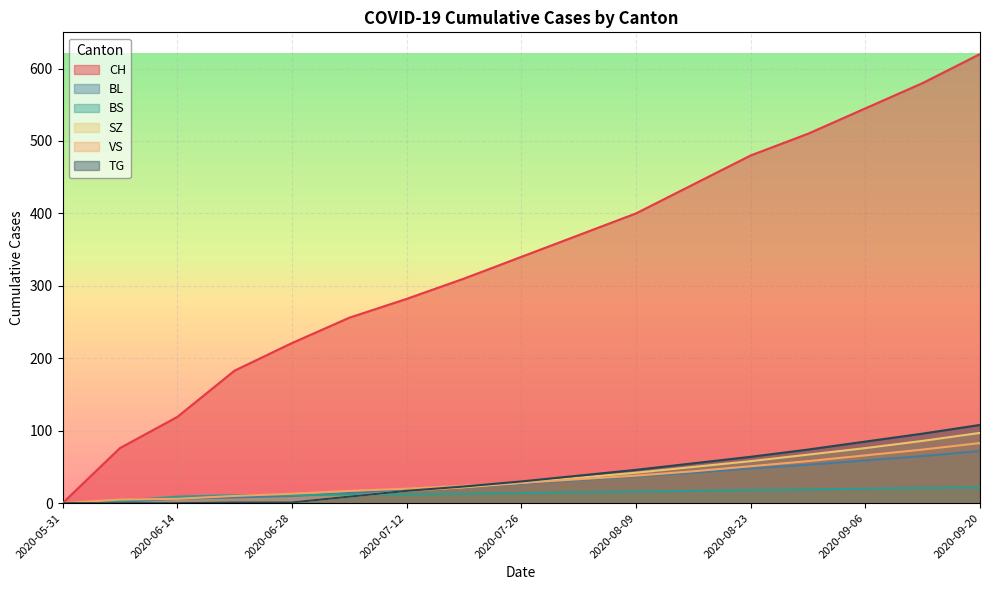

Reading left to right, what are all the values shown in this chart?

CH: 2020-05-31=0	2020-06-07=76	2020-06-14=119	2020-06-21=183	2020-06-28=221	2020-07-05=256	2020-07-12=282	2020-07-19=310	2020-07-26=340	2020-08-02=370	2020-08-09=400	2020-08-16=440	2020-08-23=480	2020-08-30=510	2020-09-06=545	2020-09-13=580	2020-09-20=620
BL: 2020-05-31=0	2020-06-07=2	2020-06-14=6	2020-06-21=8	2020-06-28=10	2020-07-05=14	2020-07-12=19	2020-07-19=23	2020-07-26=27	2020-08-02=32	2020-08-09=37	2020-08-16=42	2020-08-23=48	2020-08-30=53	2020-09-06=59	2020-09-13=65	2020-09-20=72
BS: 2020-05-31=0	2020-06-07=3	2020-06-14=9	2020-06-21=11	2020-06-28=11	2020-07-05=12	2020-07-12=12	2020-07-19=13	2020-07-26=14	2020-08-02=15	2020-08-09=16	2020-08-16=17	2020-08-23=18	2020-08-30=19	2020-09-06=20	2020-09-13=21	2020-09-20=22
SZ: 2020-05-31=0	2020-06-07=0	2020-06-14=0	2020-06-21=1	2020-06-28=1	2020-07-05=9	2020-07-12=17	2020-07-19=22	2020-07-26=28	2020-08-02=35	2020-08-09=42	2020-08-16=50	2020-08-23=58	2020-08-30=67	2020-09-06=76	2020-09-13=86	2020-09-20=97
VS: 2020-05-31=0	2020-06-07=5	2020-06-14=6	2020-06-21=10	2020-06-28=13	2020-07-05=17	2020-07-12=20	2020-07-19=24	2020-07-26=28	2020-08-02=33	2020-08-09=38	2020-08-16=44	2020-08-23=51	2020-08-30=58	2020-09-06=66	2020-09-13=74	2020-09-20=83
TG: 2020-05-31=0	2020-06-07=0	2020-06-14=0	2020-06-21=1	2020-06-28=1	2020-07-05=9	2020-07-12=17	2020-07-19=23	2020-07-26=30	2020-08-02=38	2020-08-09=46	2020-08-16=55	2020-08-23=64	2020-08-30=74	2020-09-06=85	2020-09-13=96	2020-09-20=108